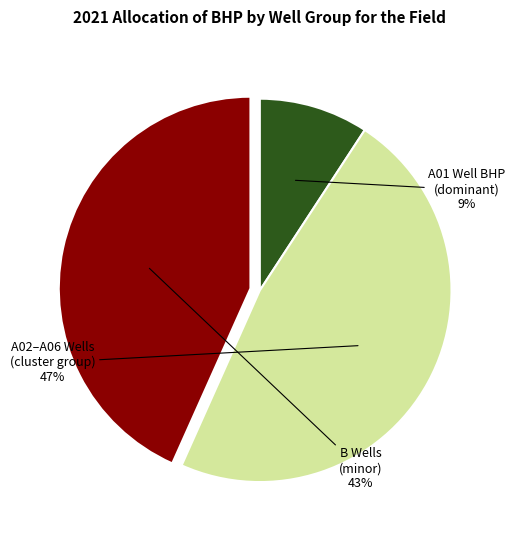

Is there a majority slice in this chart?

No